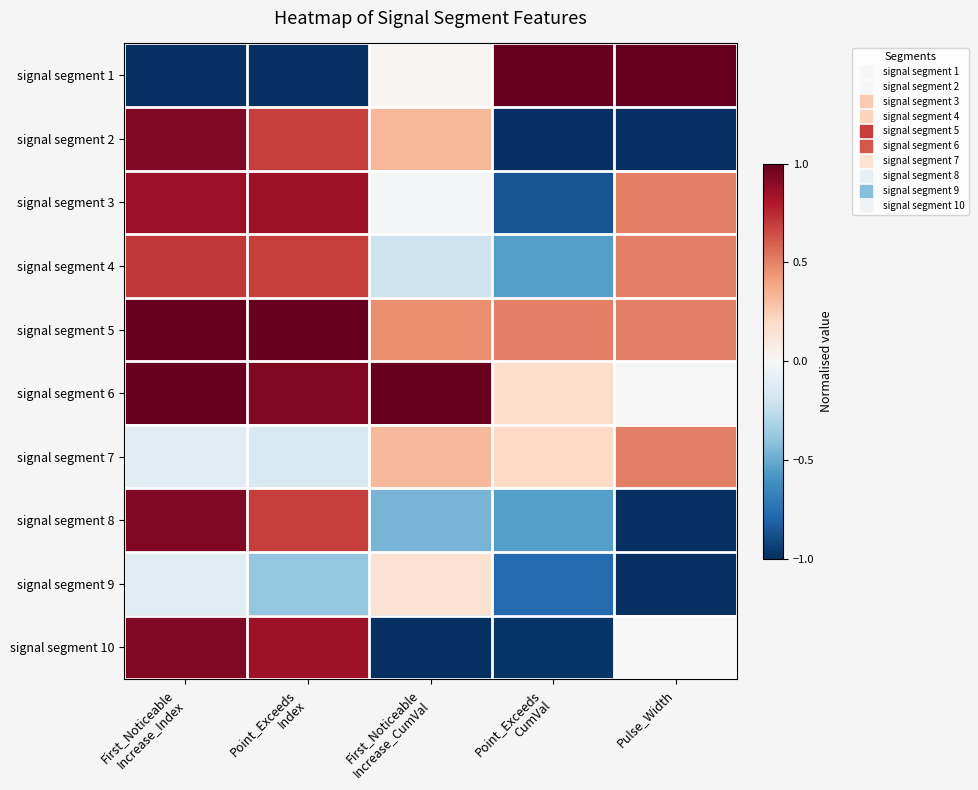

Which series has the largest total across all categories?

signal segment 5